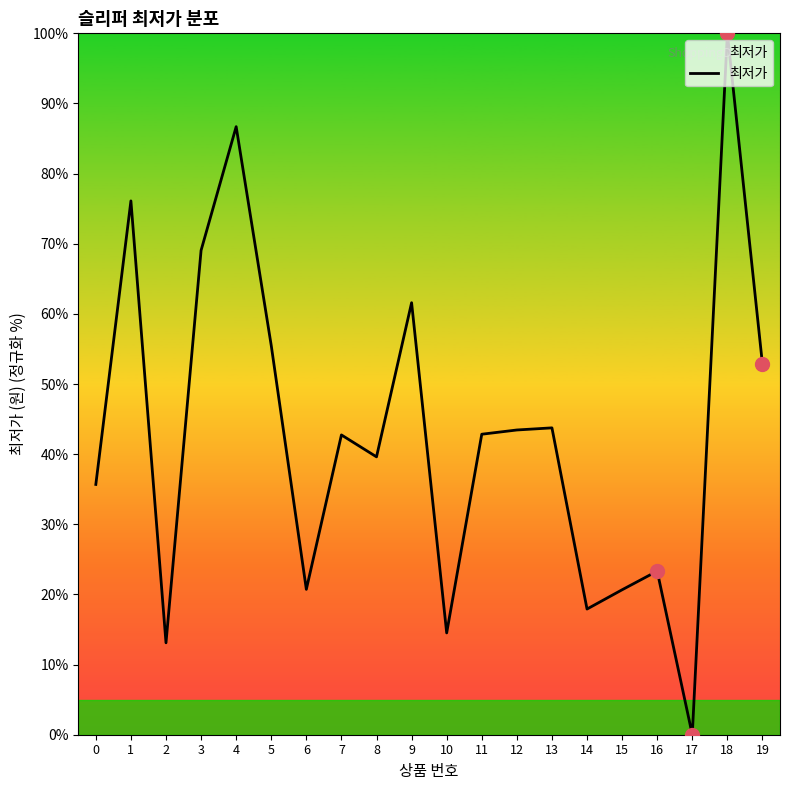

What is the change in value from 16 to 17?

-23.3